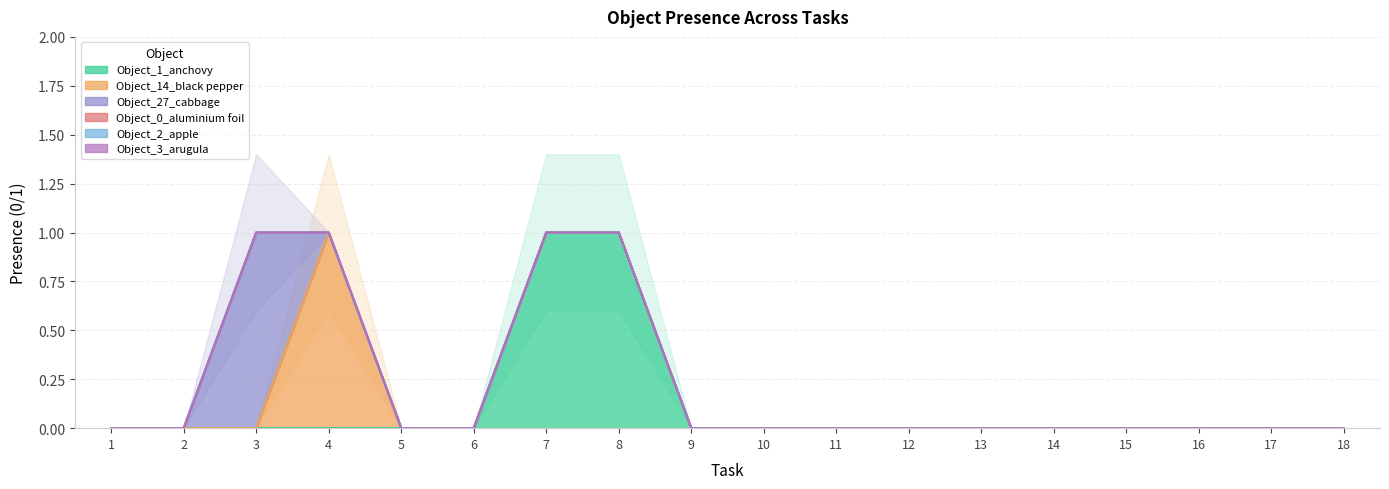

Is the value of Object_1_anchovy at 10 greater than the value of Object_27_cabbage at 7?

No